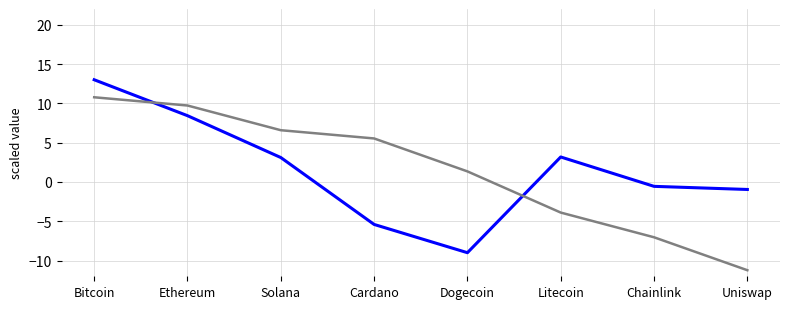

What is the smallest value displayed?

-11.2